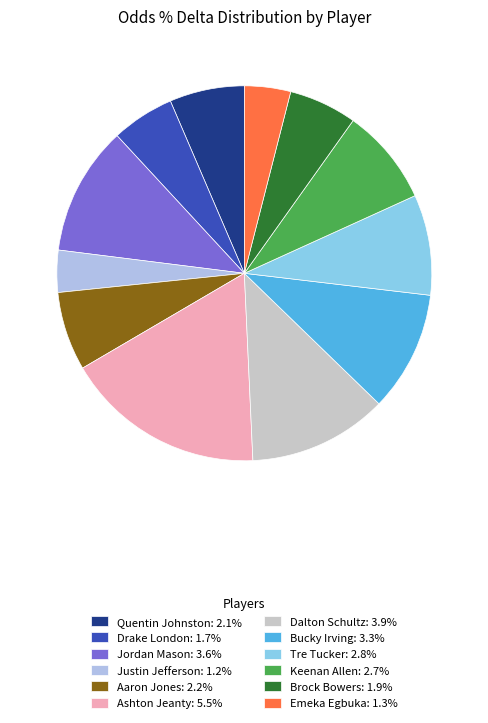

How many segments does this pie chart have?

12